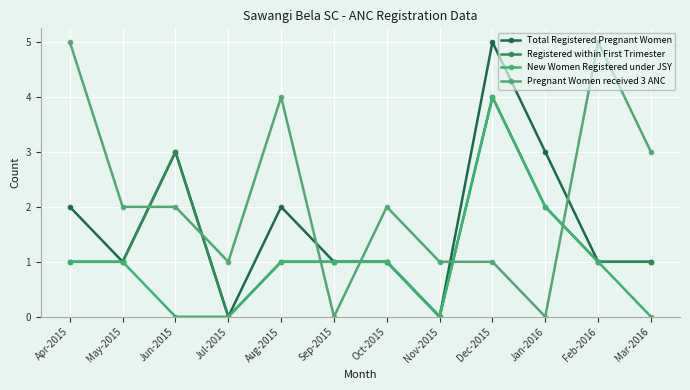

At which category does Total Registered Pregnant Women reach its first local peak?

Jun-2015